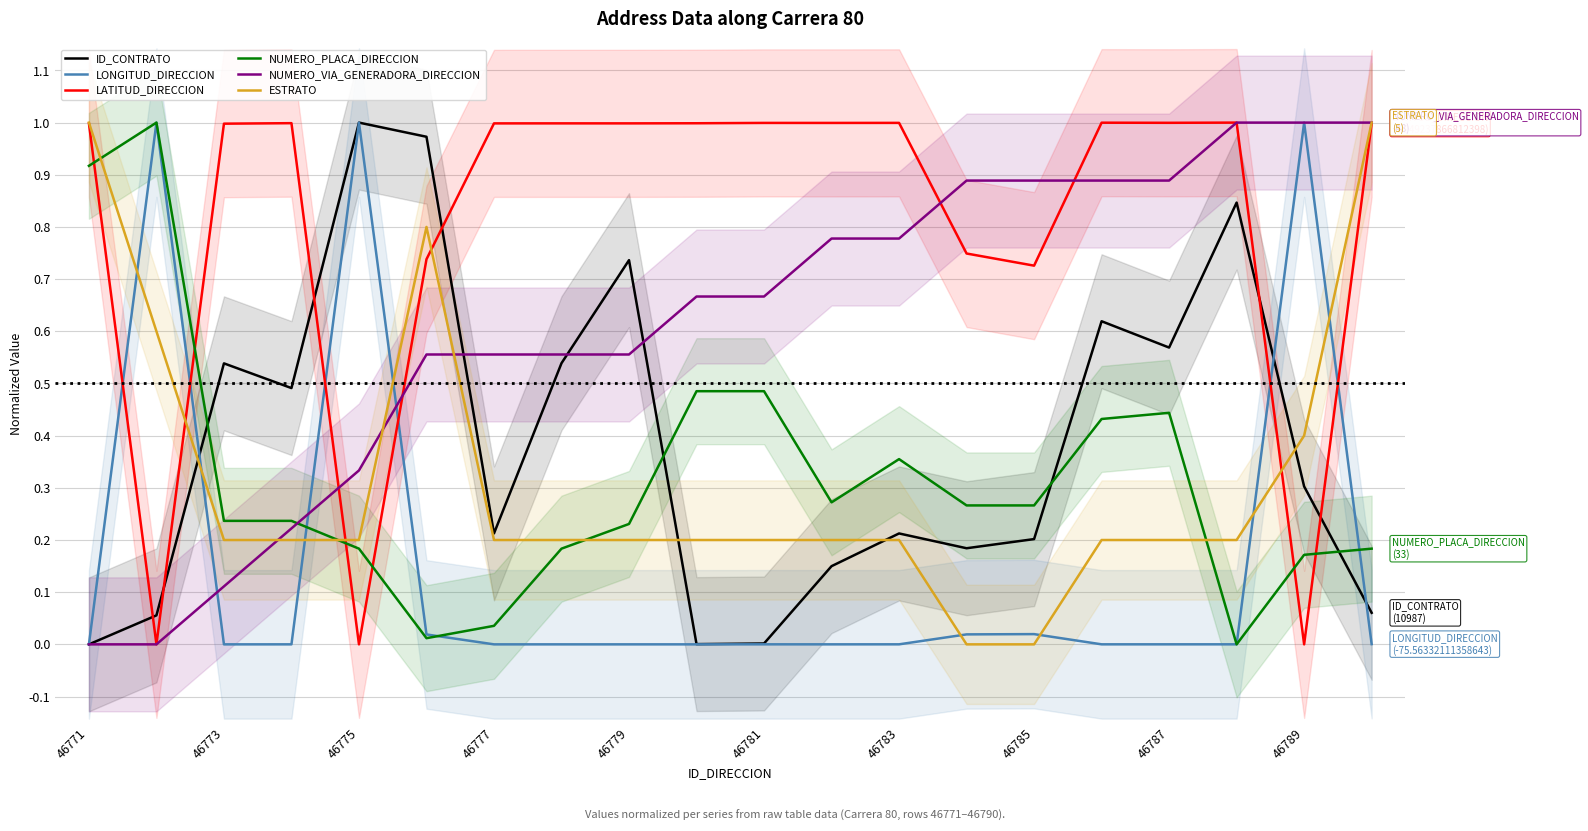

Reading left to right, transcribe all the data shown in this chart.

ID_CONTRATO: 0.0	0.1	0.5	0.5	1.0	1.0	0.2	0.5	0.7	0.0	0.0	0.1	0.2	0.2	0.2	0.6	0.6	0.8	0.3	0.1
LONGITUD_DIRECCION: 0.0	1.0	0.0	0.0	1.0	0.0	0.0	0.0	0.0	0.0	0.0	0.0	0.0	0.0	0.0	0.0	0.0	0.0	1.0	0.0
LATITUD_DIRECCION: 1.0	0.0	1.0	1.0	0.0	0.7	1.0	1.0	1.0	1.0	1.0	1.0	1.0	0.7	0.7	1.0	1.0	1.0	0.0	1.0
NUMERO_PLACA_DIRECCION: 0.9	1.0	0.2	0.2	0.2	0.0	0.0	0.2	0.2	0.5	0.5	0.3	0.4	0.3	0.3	0.4	0.4	0.0	0.2	0.2
NUMERO_VIA_GENERADORA_DIRECCION: 0.0	0.0	0.1	0.2	0.3	0.6	0.6	0.6	0.6	0.7	0.7	0.8	0.8	0.9	0.9	0.9	0.9	1.0	1.0	1.0
ESTRATO: 1.0	0.6	0.2	0.2	0.2	0.8	0.2	0.2	0.2	0.2	0.2	0.2	0.2	0.0	0.0	0.2	0.2	0.2	0.4	1.0